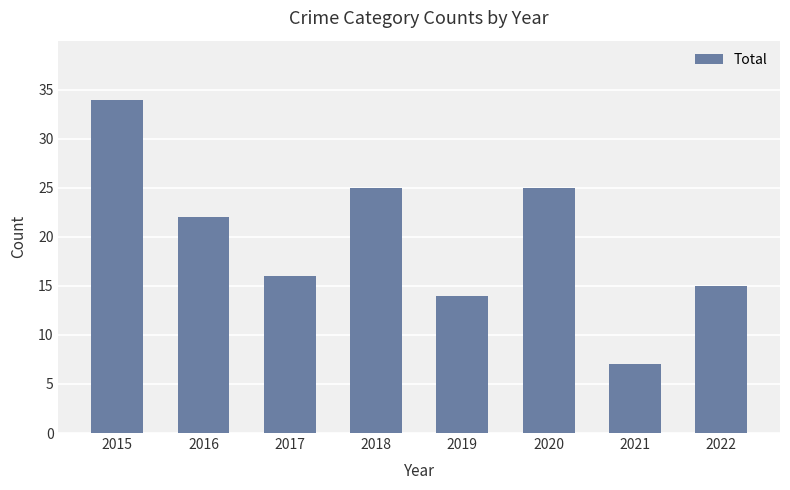

Which category has the lowest value across all series?

2021